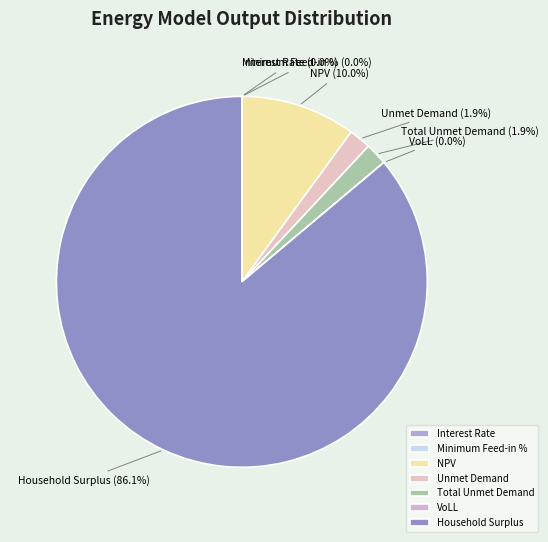

Between Household Surplus and NPV, which is larger?

Household Surplus